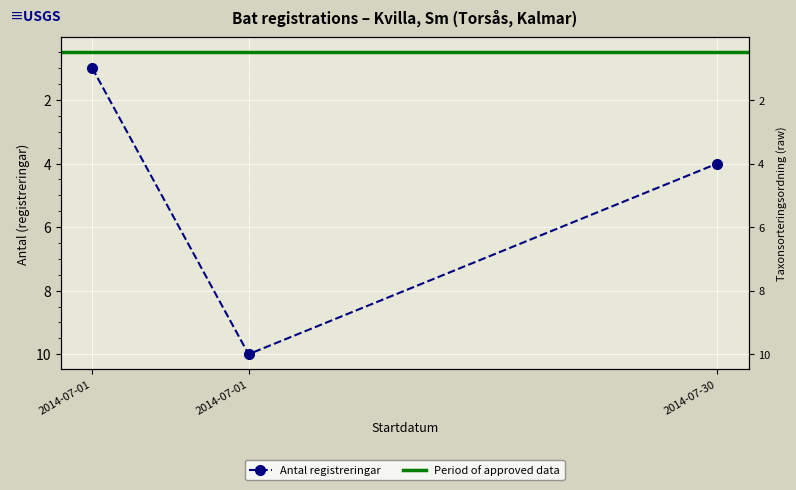

Reading left to right, transcribe all the data shown in this chart.

2014-07-01=1	2014-07-01=10	2014-07-30=4